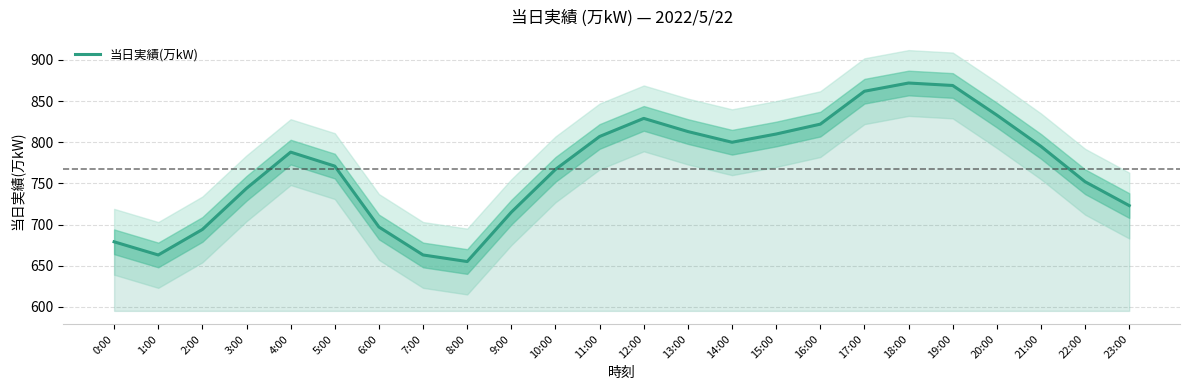

What is the difference between the values at 14:00 and 13:00?

13